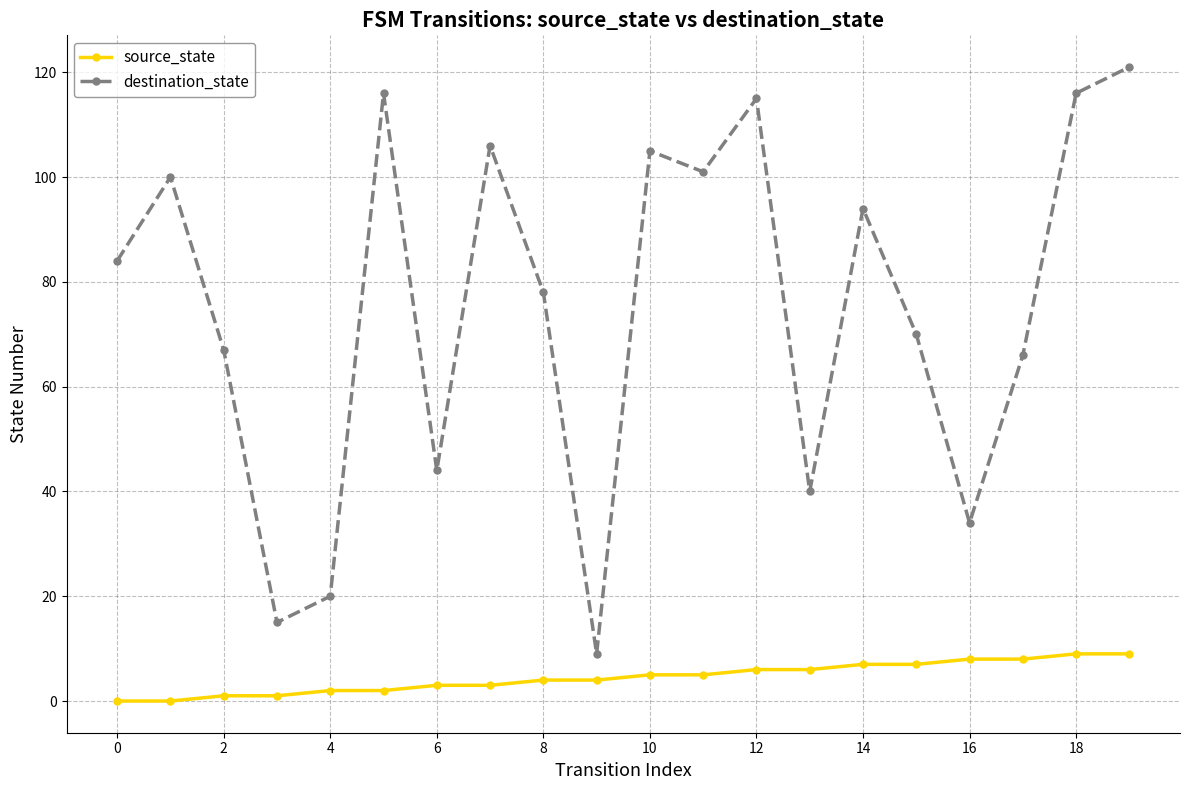

Reading left to right, transcribe all the data shown in this chart.

source_state: 0	0	1	1	2	2	3	3	4	4	5	5	6	6	7	7	8	8	9	9
destination_state: 84	100	67	15	20	116	44	106	78	9	105	101	115	40	94	70	34	66	116	121